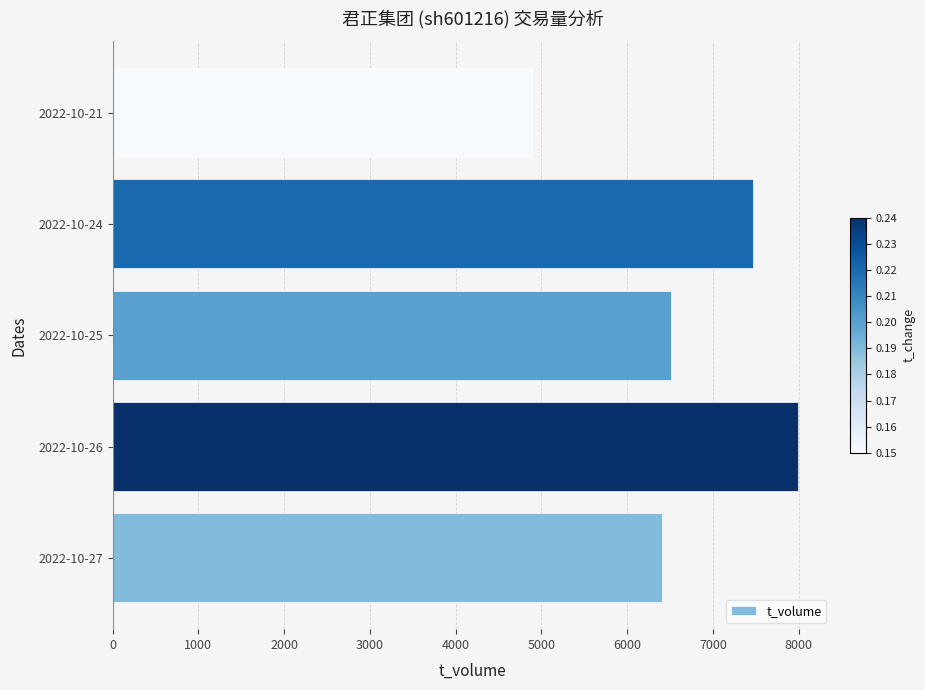

Does the chart contain stacked bars?

No